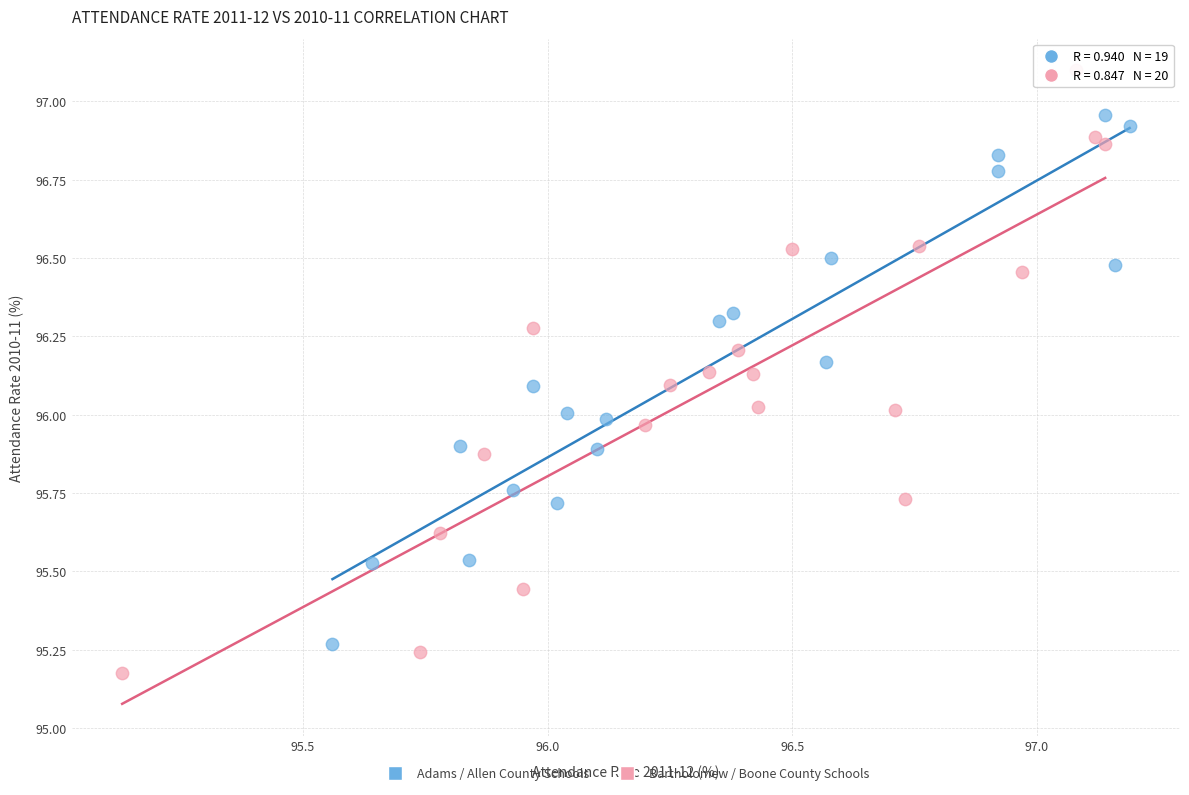

Which series has the largest Y range (max minus min)?

Bartholomew / Boone County Schools